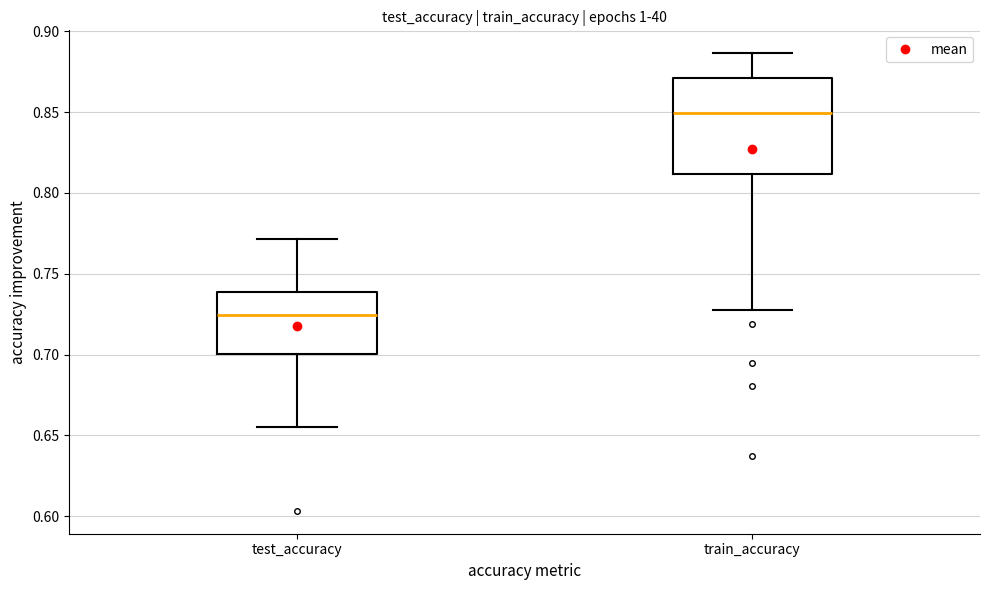

Which box's median line is the lowest?

test_accuracy